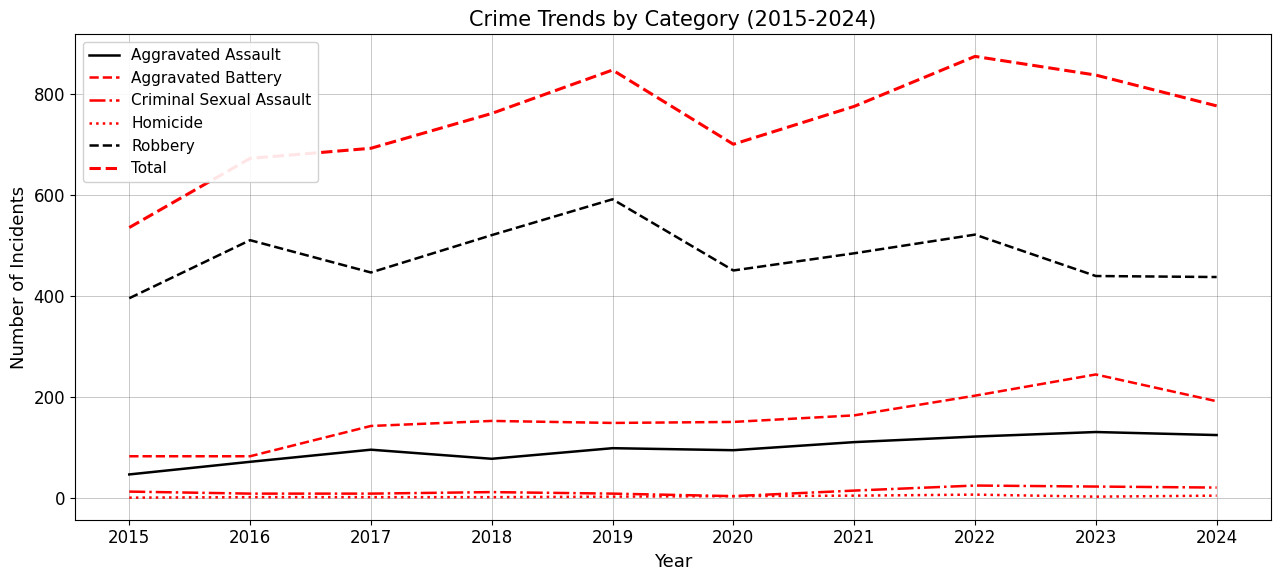

True or false: Criminal Sexual Assault and Total intersect in this chart.

False